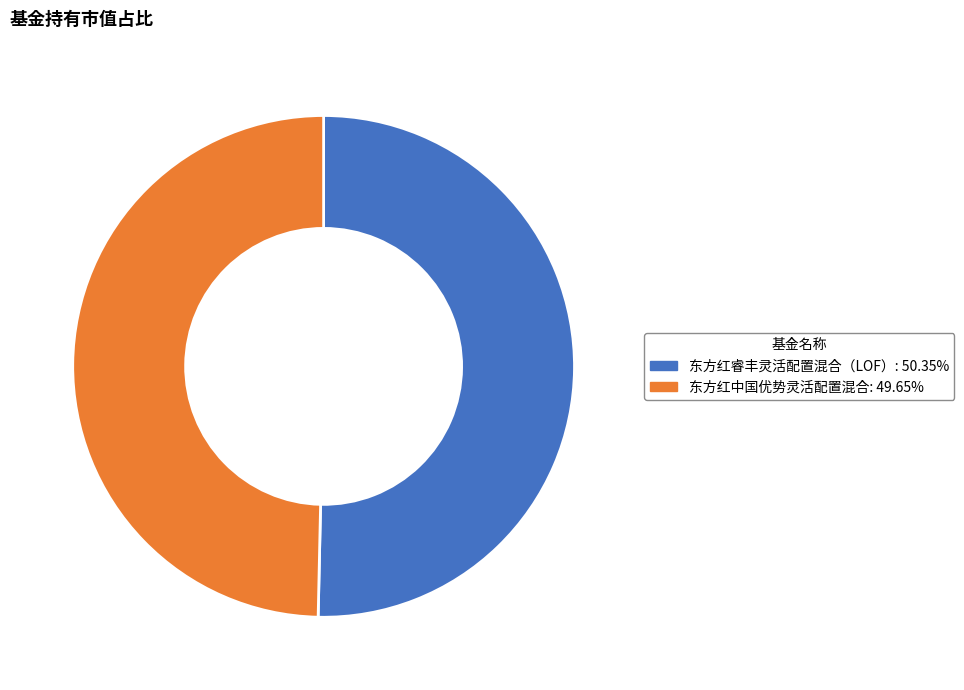

What is the ratio of the value at 东方红睿丰灵活配置混合（LOF）: 50.35% to the value at 东方红中国优势灵活配置混合: 49.65%?

1.0